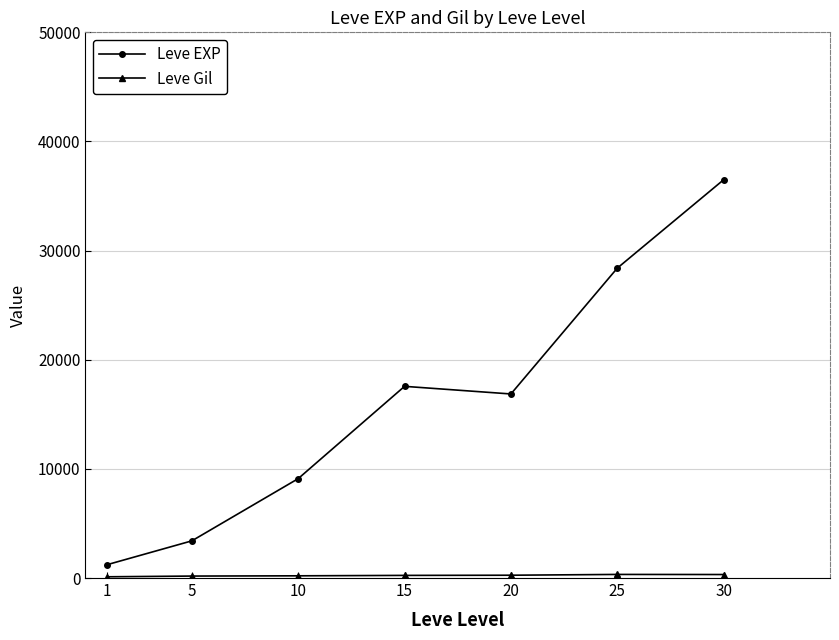

What is the difference between the maximum and second lowest values in the Leve EXP series?

33087.5